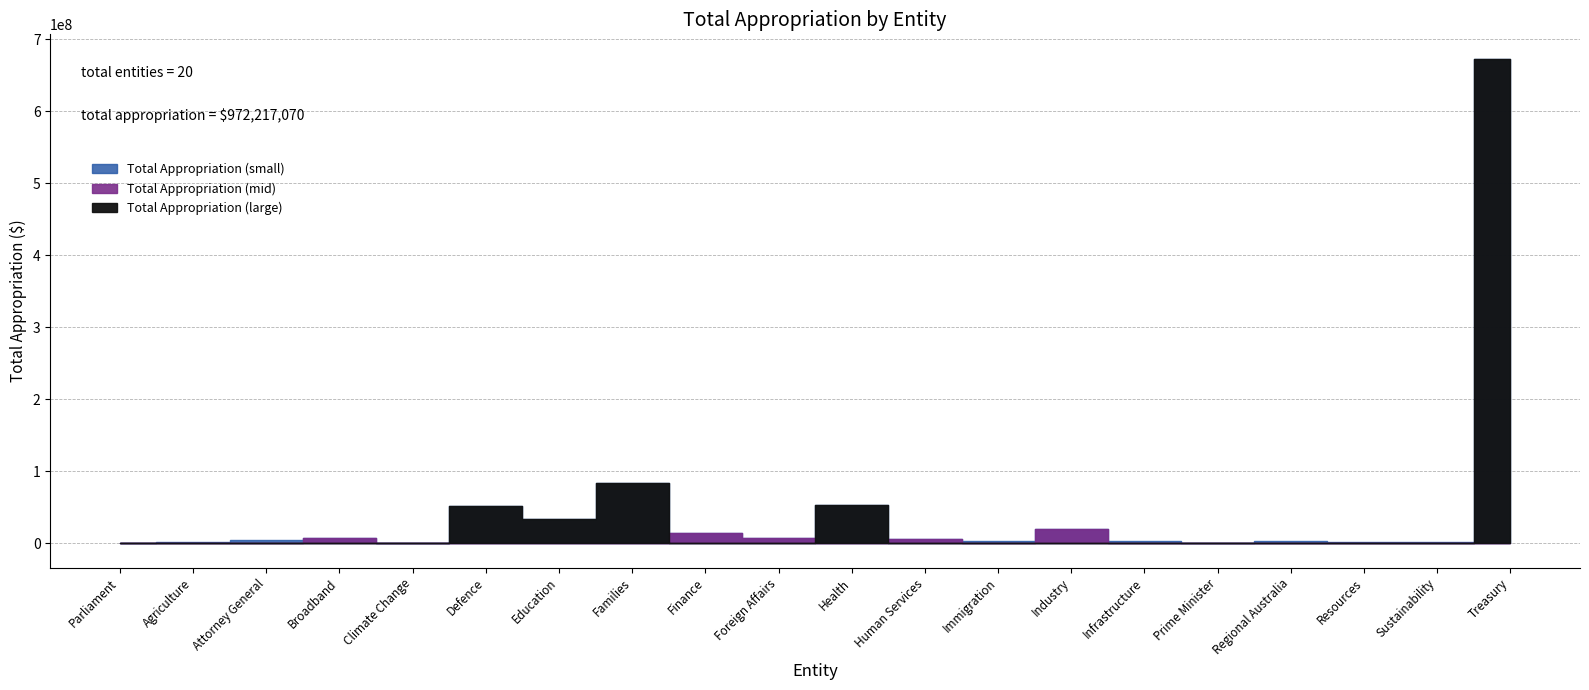

Is it true that the value at Prime Minister is 755593?

False